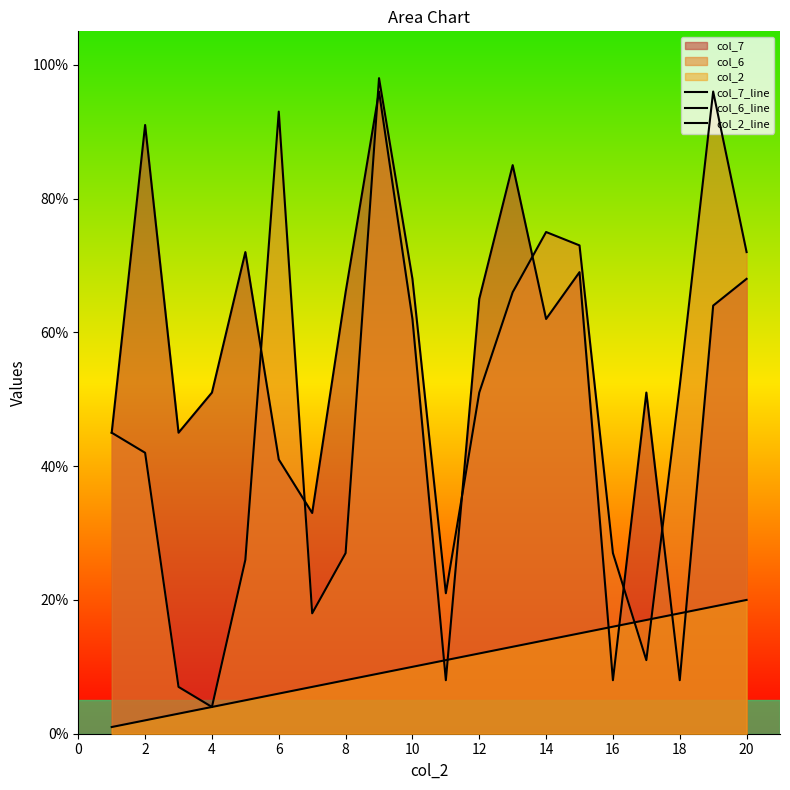

Which has a higher value, 12 or 6?

6